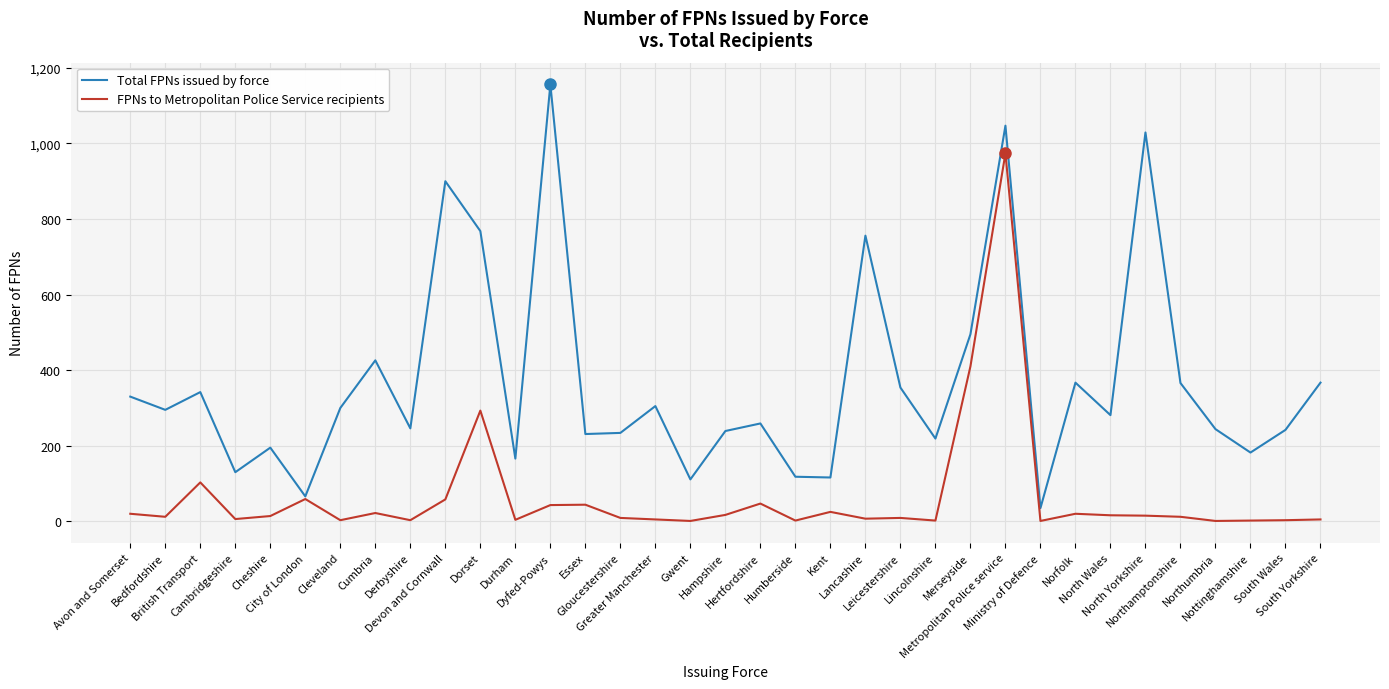

Between Cleveland and Leicestershire, which series saw the biggest shift?

Total FPNs issued by force